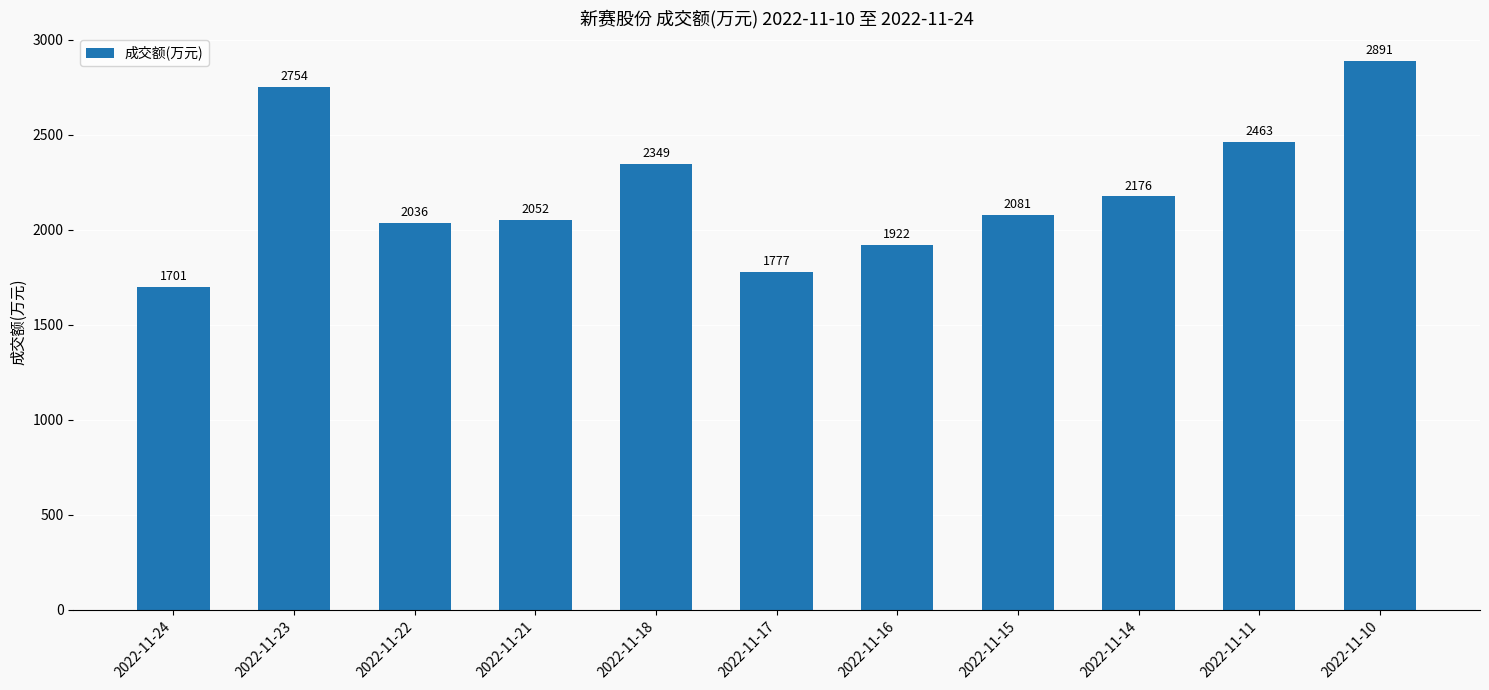

At which label does the data first exceed 2081?

2022-11-23